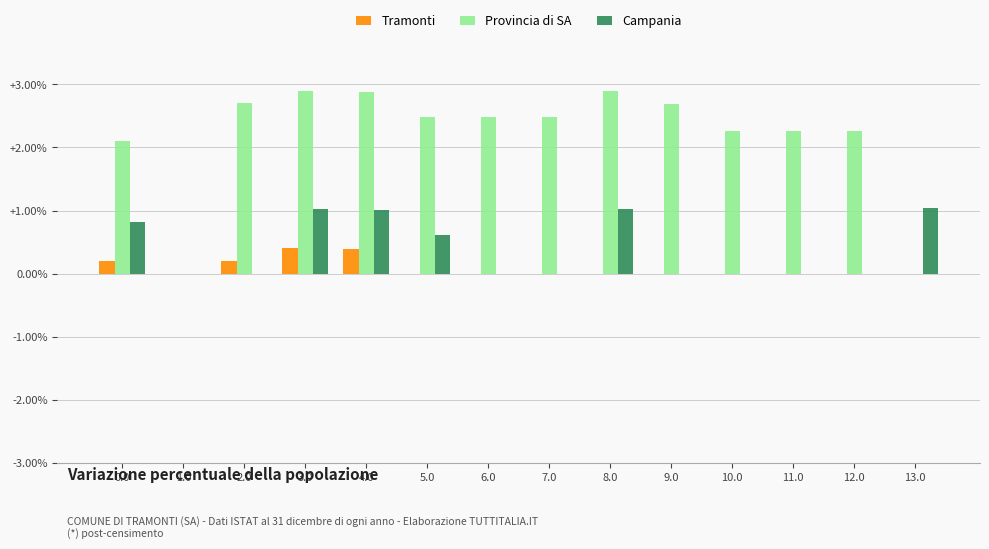

Is it true that Tramonti equals 0.0 at 1.0?

True